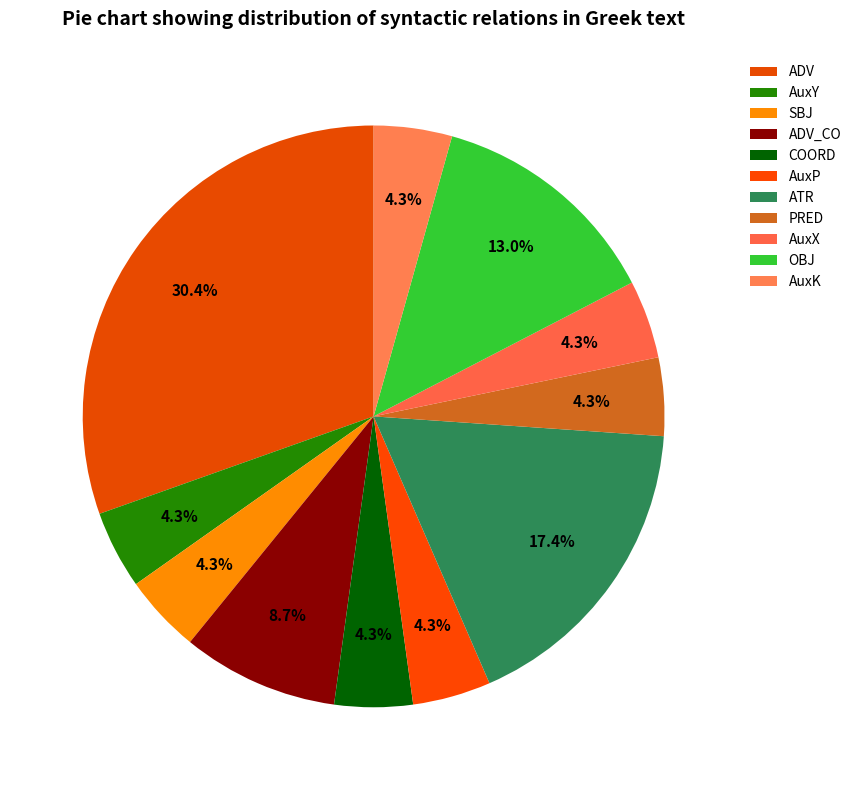

What is the total percentage of SBJ and COORD?

8.7%